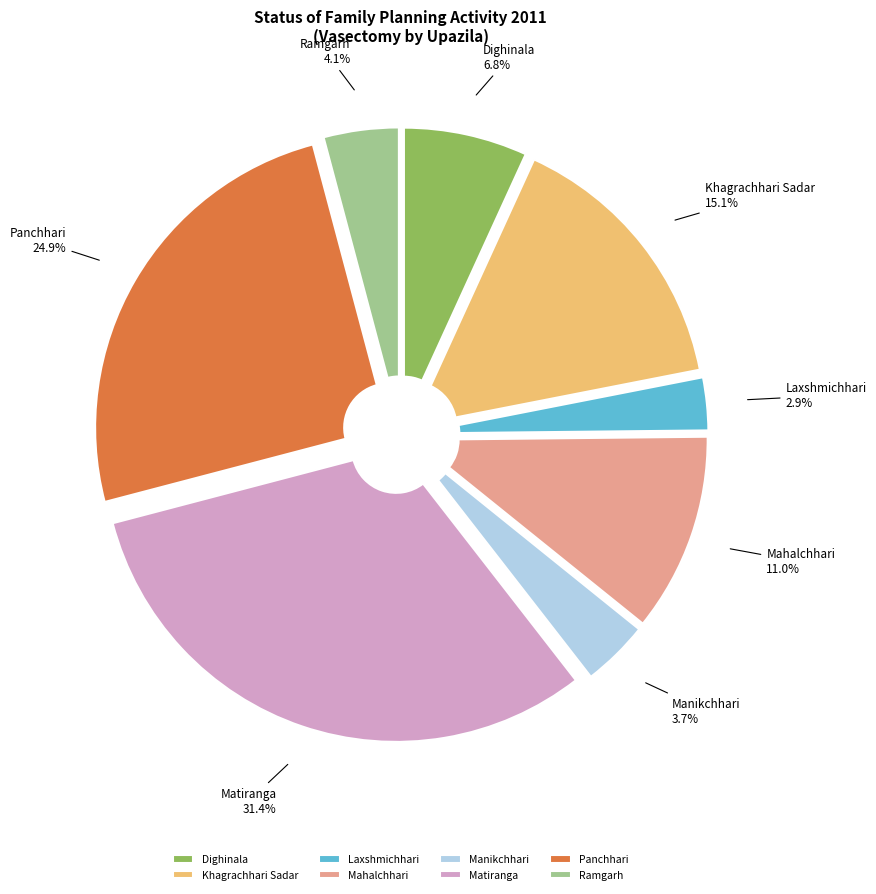

Is there a majority slice in this chart?

No